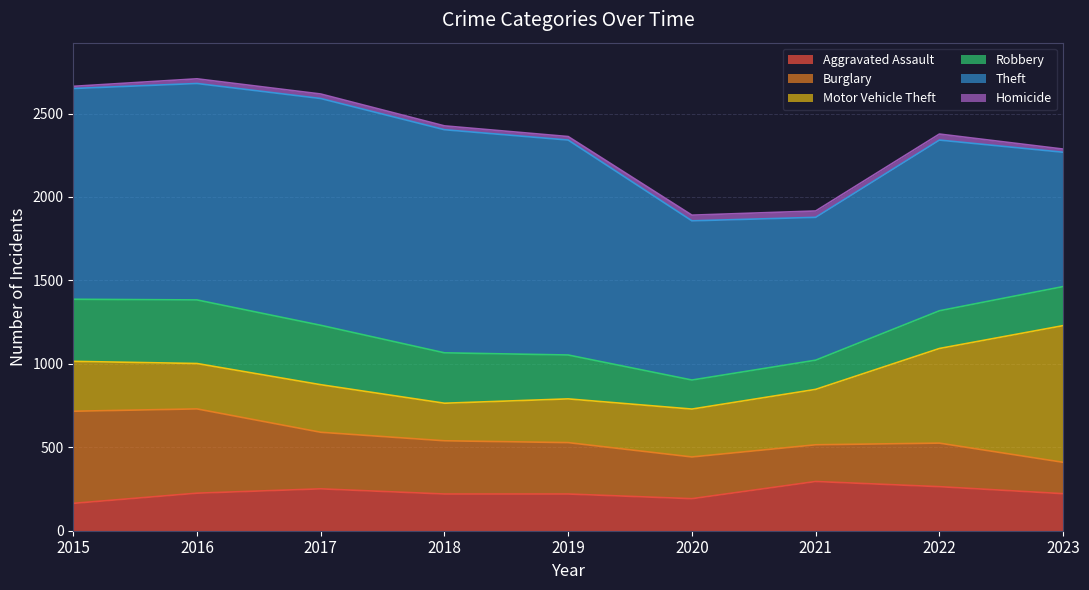

Reading left to right, transcribe all the data shown in this chart.

Aggravated Assault: 164	225	251	220	220	192	295	264	222
Burglary: 552	505	339	319	308	250	220	261	188
Motor Vehicle Theft: 299	272	285	225	262	287	332	567	819
Robbery: 372	381	356	302	263	174	175	226	234
Theft: 1263	1297	1359	1337	1288	954	856	1023	805
Homicide: 13	28	27	23	21	34	38	36	19